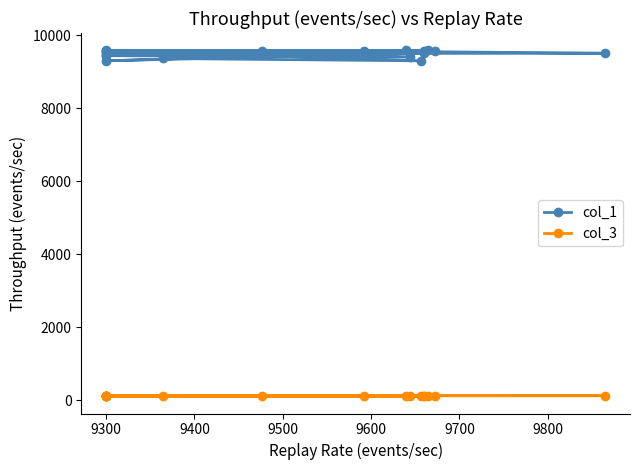

Does the chart have visible grid lines?

No